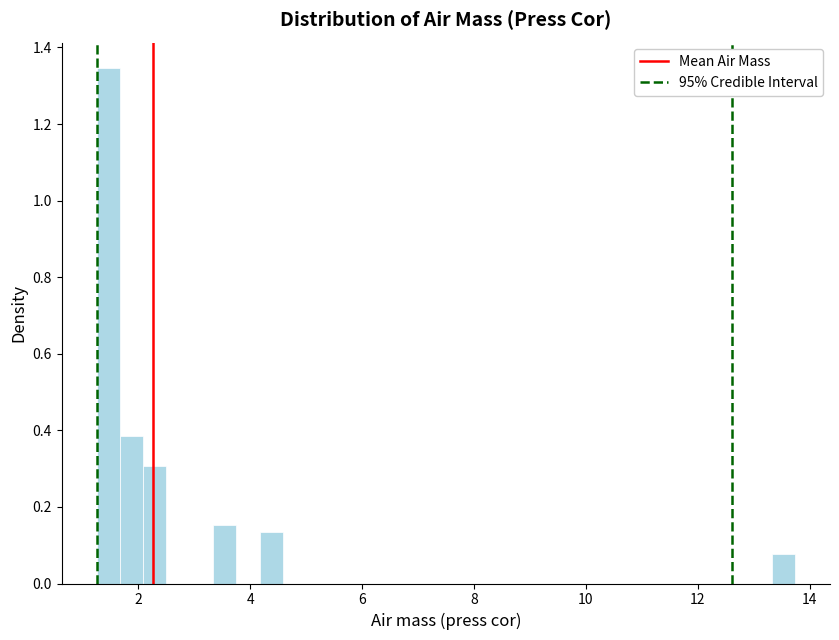

Around what value on the x-axis is the tallest bar? Give the approximate position of its centre, as read against the axis.

1.4